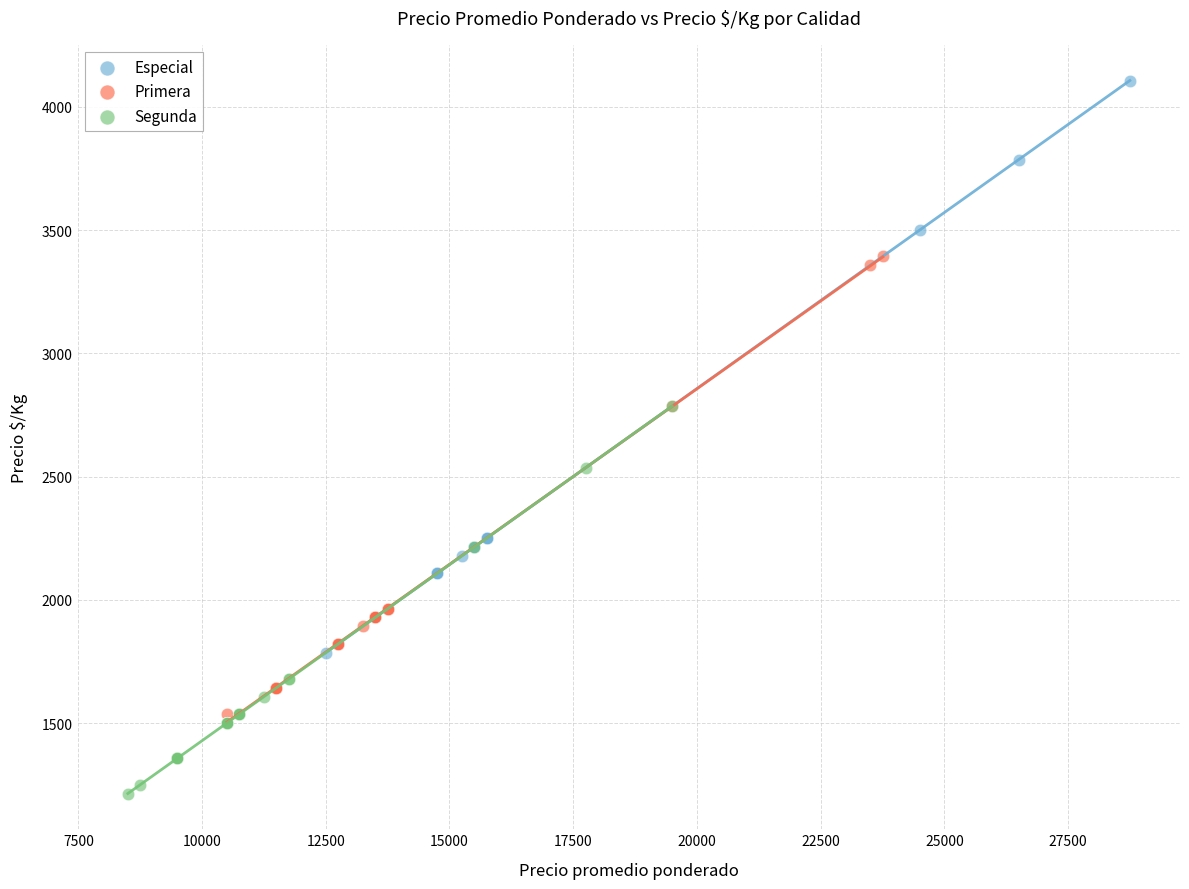

Which series reaches the minimum Y coordinate?

Segunda